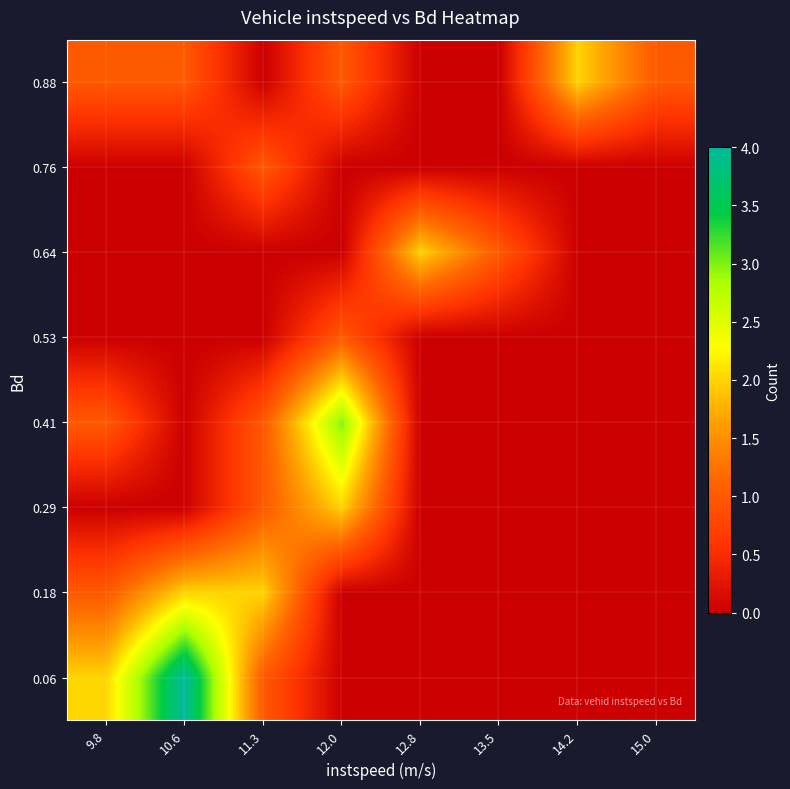

Reading left to right, transcribe all the data shown in this chart.

0.06: 9.8=2	10.6=4	11.3=1	12.0=0	12.8=0	13.5=0	14.2=0	15.0=0
0.18: 9.8=1	10.6=2	11.3=2	12.0=0	12.8=0	13.5=0	14.2=0	15.0=0
0.29: 9.8=0	10.6=0	11.3=1	12.0=2	12.8=0	13.5=0	14.2=0	15.0=0
0.41: 9.8=1	10.6=0	11.3=1	12.0=3	12.8=0	13.5=0	14.2=0	15.0=0
0.53: 9.8=0	10.6=0	11.3=0	12.0=1	12.8=0	13.5=0	14.2=0	15.0=0
0.64: 9.8=0	10.6=0	11.3=0	12.0=0	12.8=2	13.5=1	14.2=0	15.0=0
0.76: 9.8=0	10.6=0	11.3=1	12.0=0	12.8=0	13.5=0	14.2=0	15.0=0
0.88: 9.8=1	10.6=1	11.3=0	12.0=1	12.8=0	13.5=0	14.2=2	15.0=1